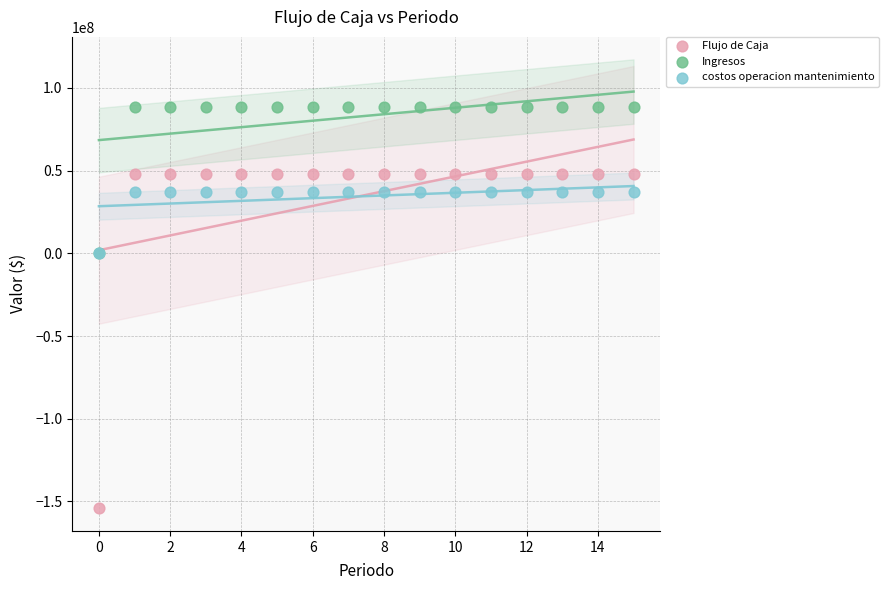

Which series contains the lowest Y value?

Flujo de Caja